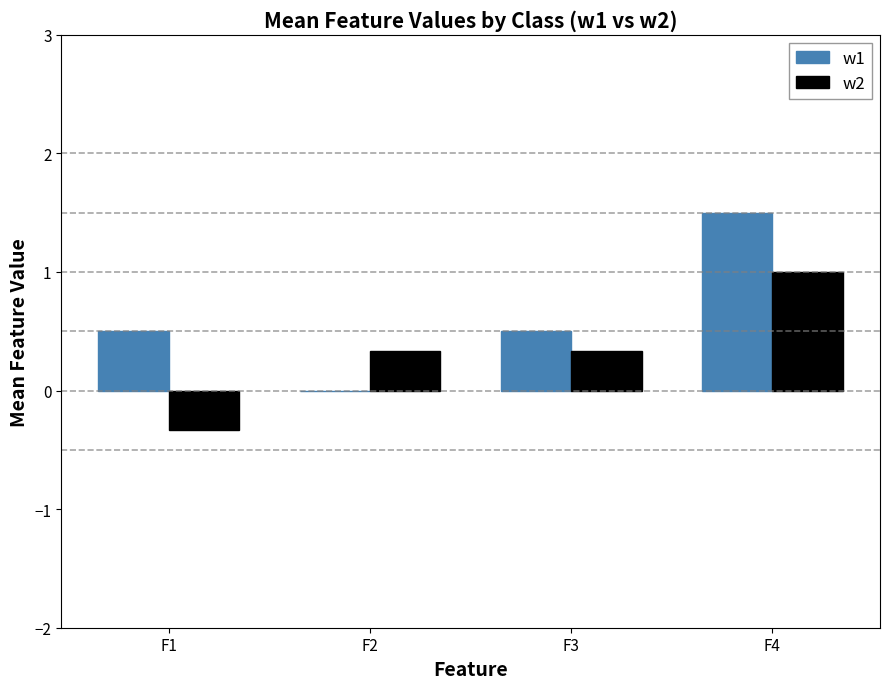

Is the value of w1 at F2 greater than the value of w2 at F4?

No